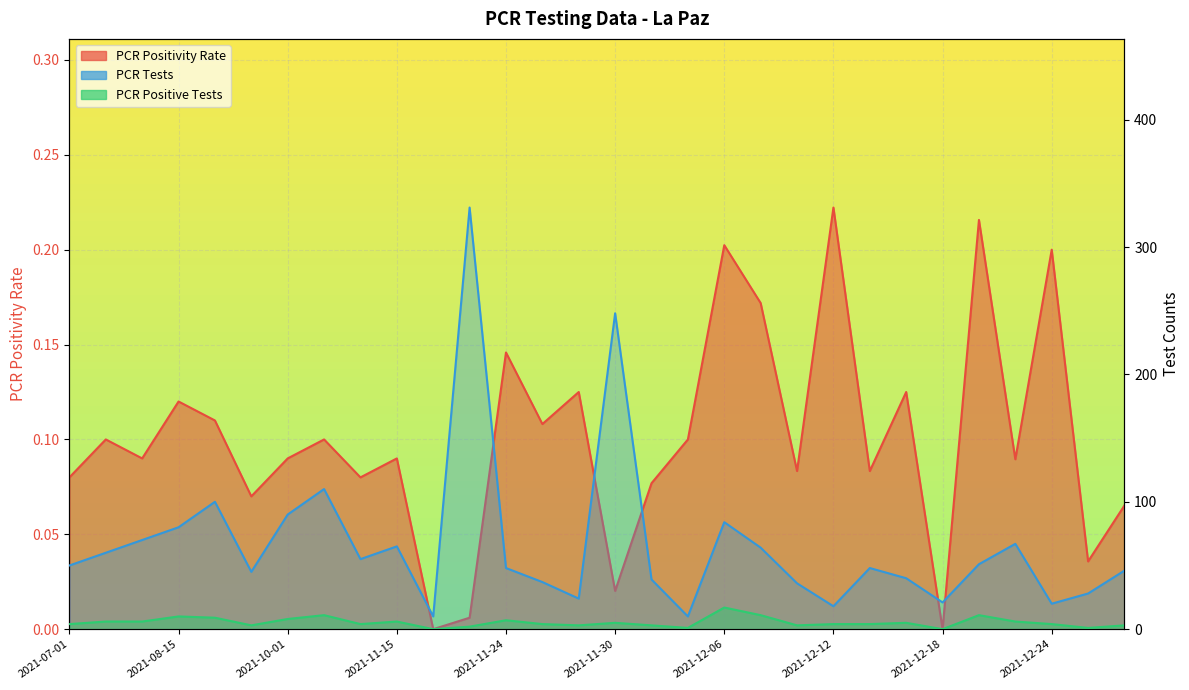

List the labels in order of PCR Tests value, smallest first.

2021-11-20, 2021-12-04, 2021-12-12, 2021-12-24, 2021-12-18, 2021-11-28, 2021-12-26, 2021-12-10, 2021-11-26, 2021-12-02, 2021-12-16, 2021-09-15, 2021-12-29, 2021-11-24, 2021-12-14, 2021-07-01, 2021-12-20, 2021-11-01, 2021-07-15, 2021-12-08, 2021-11-15, 2021-12-22, 2021-08-01, 2021-08-15, 2021-12-06, 2021-10-01, 2021-09-01, 2021-10-15, 2021-11-30, 2021-11-22